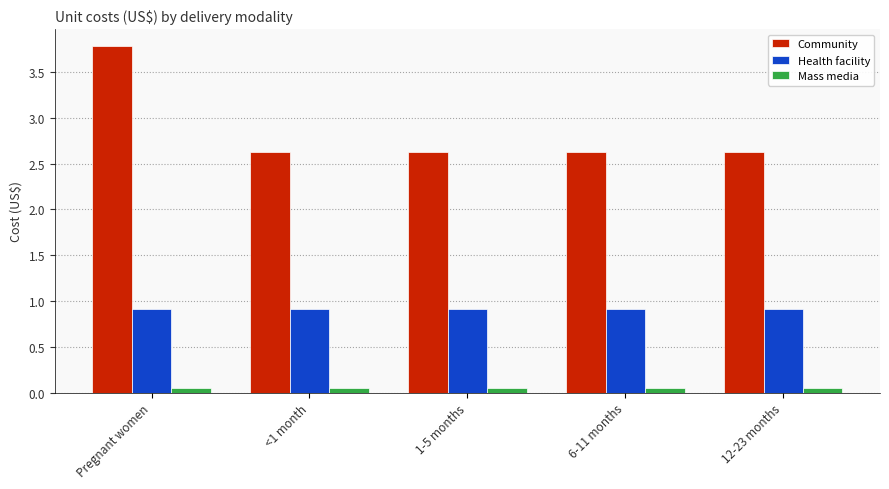

Which series changed the most between Pregnant women and 12-23 months?

Community